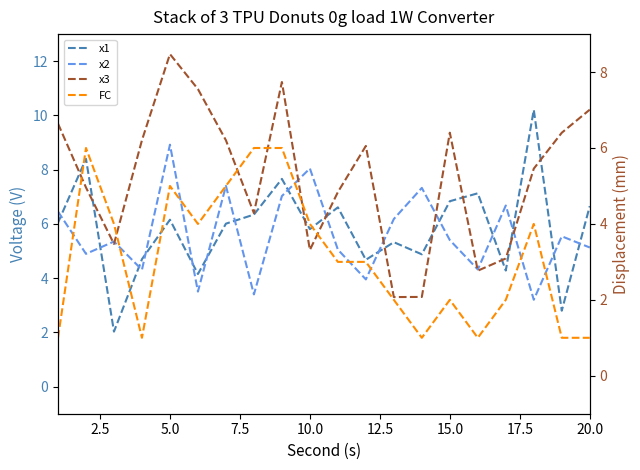

The x2 series shows 4.9 at 2.5. True or false?

True